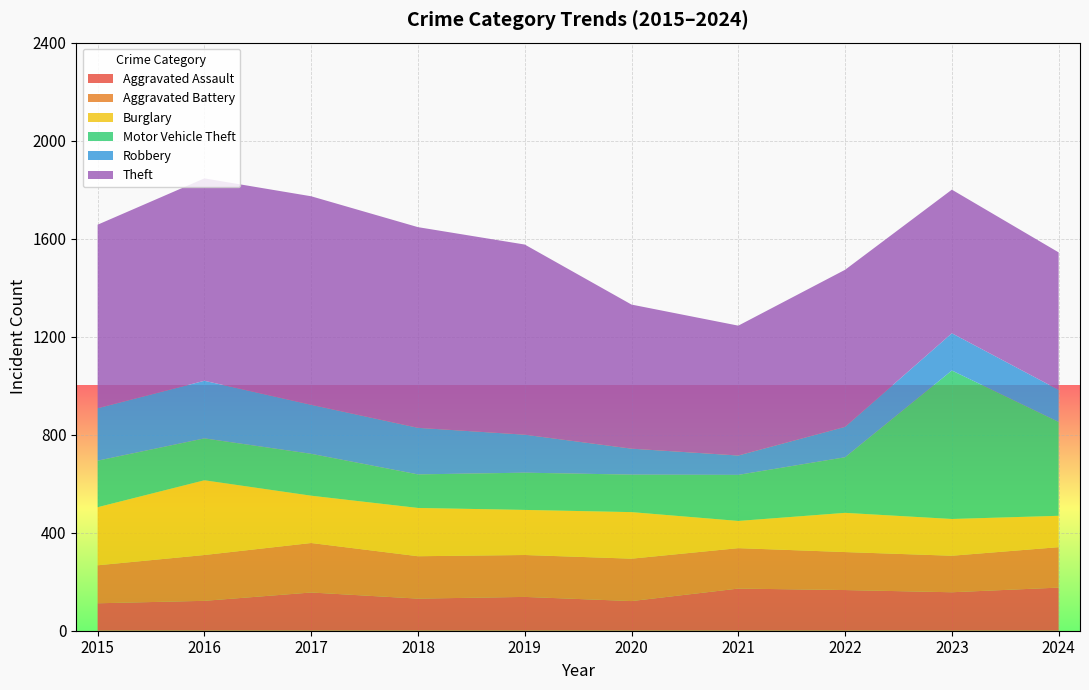

Reading left to right, what are all the values shown in this chart?

Aggravated Assault: 2015=112	2016=122	2017=156	2018=131	2019=138	2020=121	2021=172	2022=166	2023=157	2024=176
Aggravated Battery: 2015=155	2016=187	2017=202	2018=173	2019=171	2020=173	2021=165	2022=155	2023=149	2024=165
Burglary: 2015=237	2016=305	2017=193	2018=197	2019=184	2020=190	2021=111	2022=160	2023=150	2024=128
Motor Vehicle Theft: 2015=190	2016=171	2017=171	2018=137	2019=152	2020=153	2021=188	2022=227	2023=606	2024=383
Robbery: 2015=214	2016=235	2017=200	2018=190	2019=155	2020=106	2021=79	2022=124	2023=152	2024=131
Theft: 2015=749	2016=826	2017=851	2018=819	2019=776	2020=588	2021=530	2022=641	2023=586	2024=561